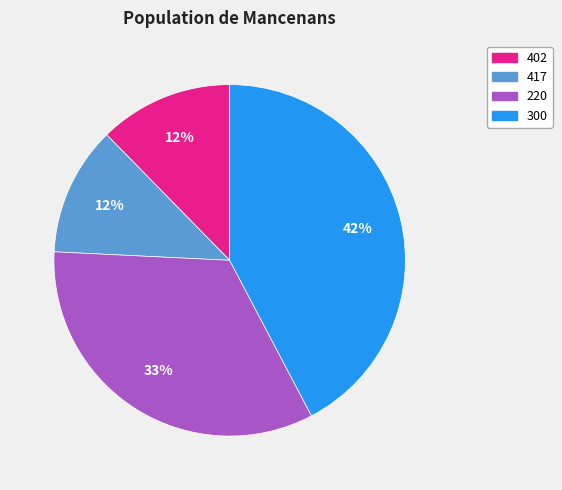

To the nearest percent, what is the difference between the 220 and 402 slice percentages?

21%